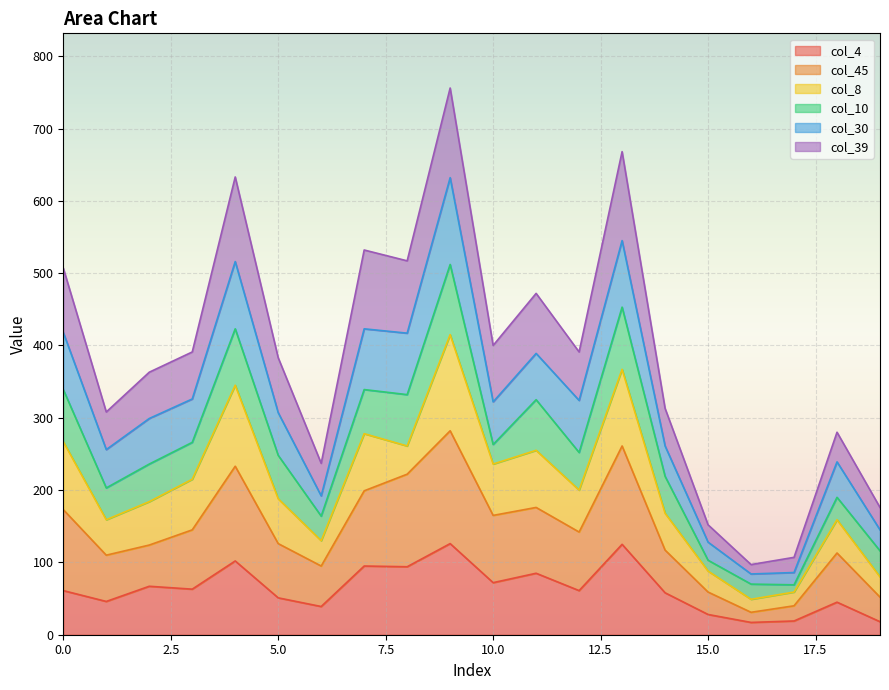

At which category does col_39 reach its first local valley?

1